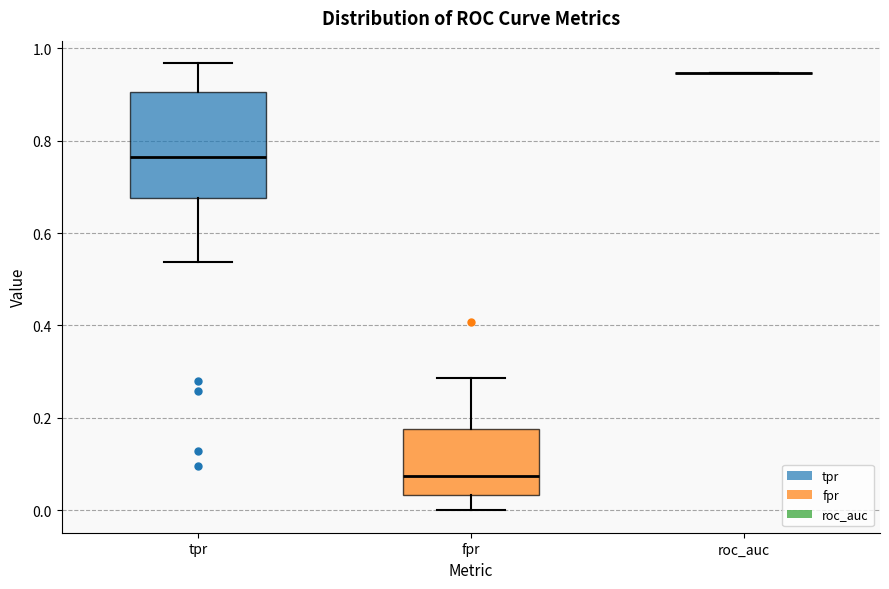

Reading left to right, read every box against the y-axis: the position of its median line, the range the box covers, and the ends of its whiskers. The values are not printed on the chart, so give them approximately, as read against the axis.

tpr: median 0.76, box 0.68 to 0.90, whiskers 0.54 to 0.96
fpr: median 0.08, box 0.04 to 0.18, whiskers 0.00 to 0.28
roc_auc: box collapsed to a line at 0.94, whiskers 0.94 to 0.94